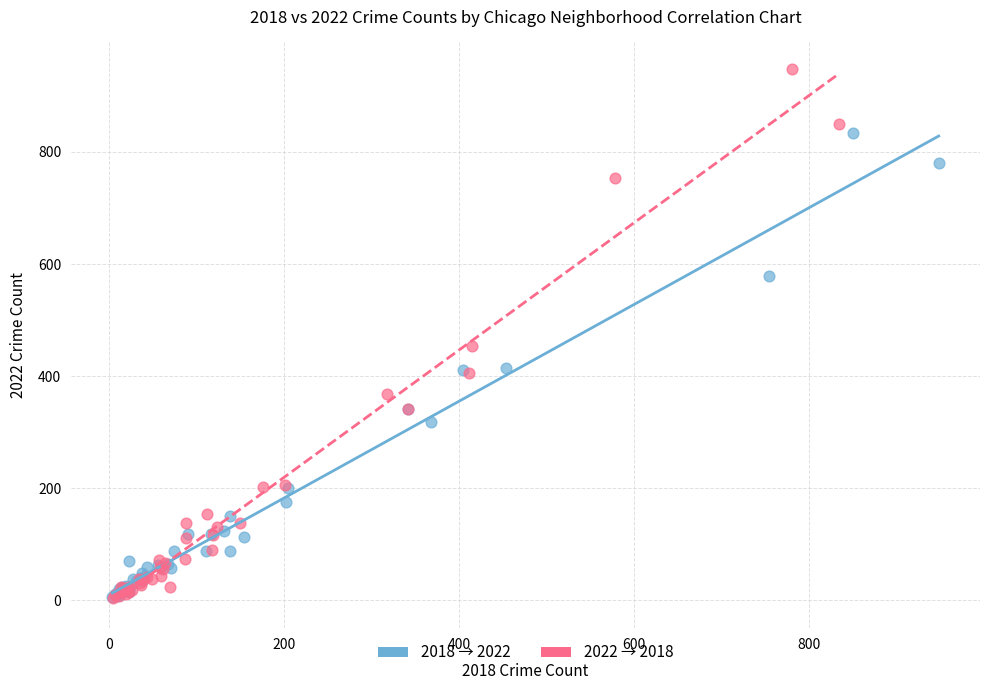

Which series has the largest Y range (max minus min)?

2022 → 2018